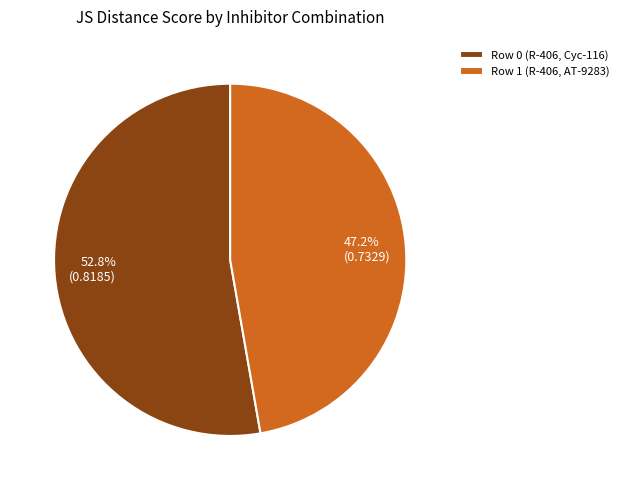

What is the smallest slice in the pie chart?

Row 1 (R-406, AT-9283)